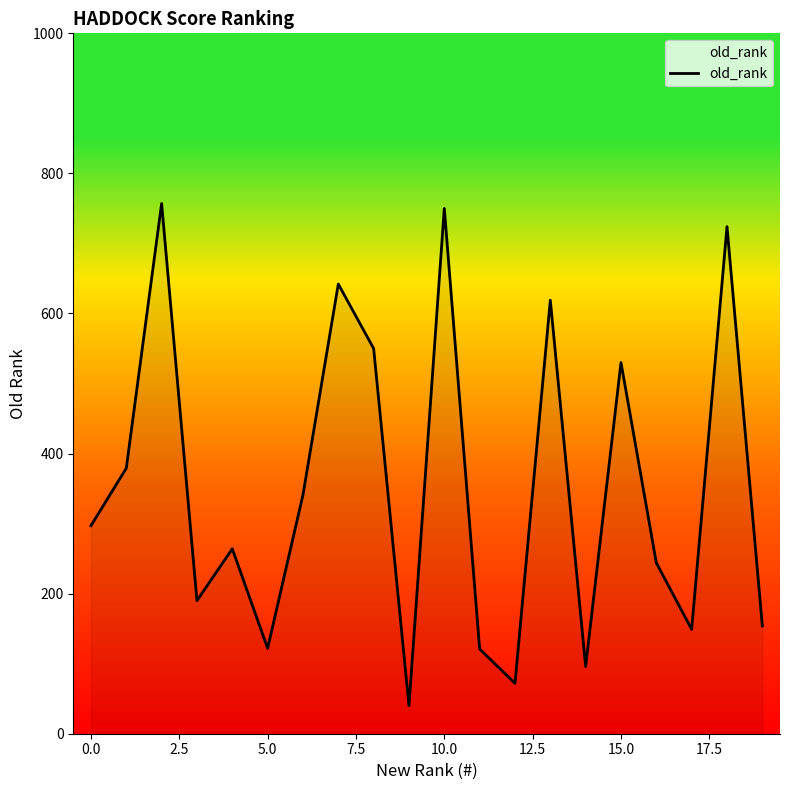

What is the difference between the maximum and minimum values?

717